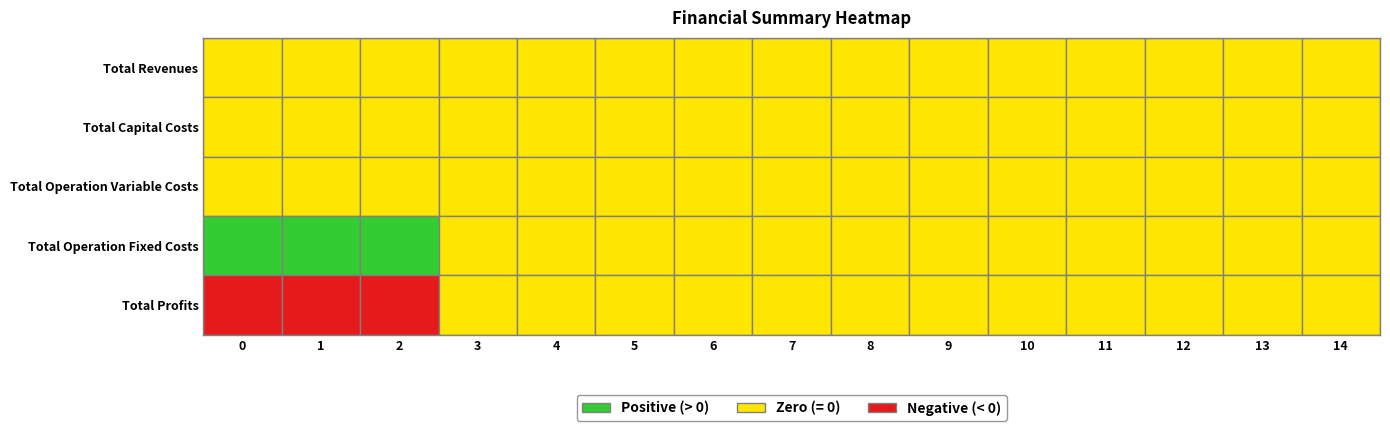

Count the number of data series in this chart.

5